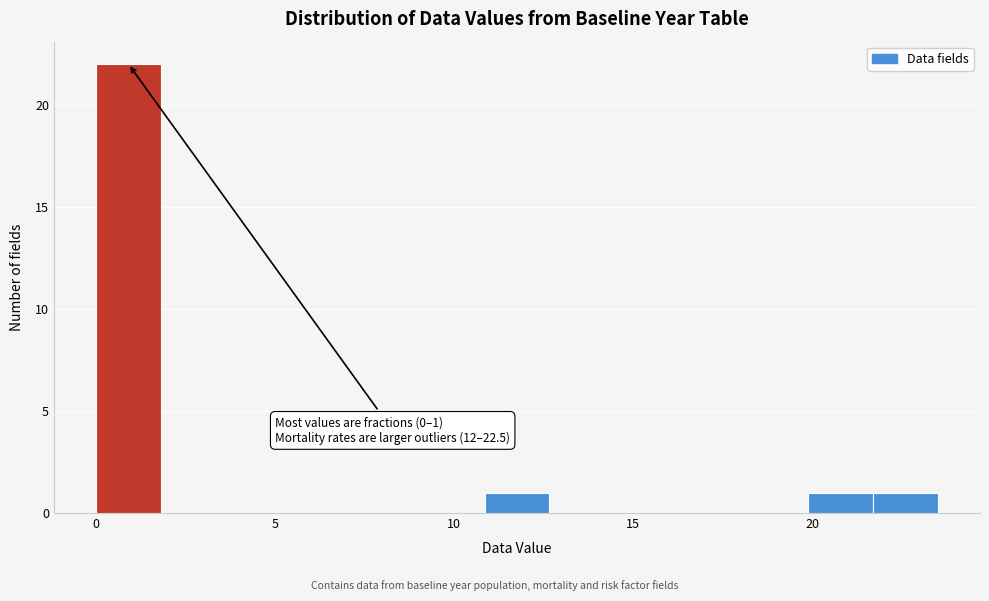

Read against the x-axis, roughly where is the centre of the tallest bar?

1.0